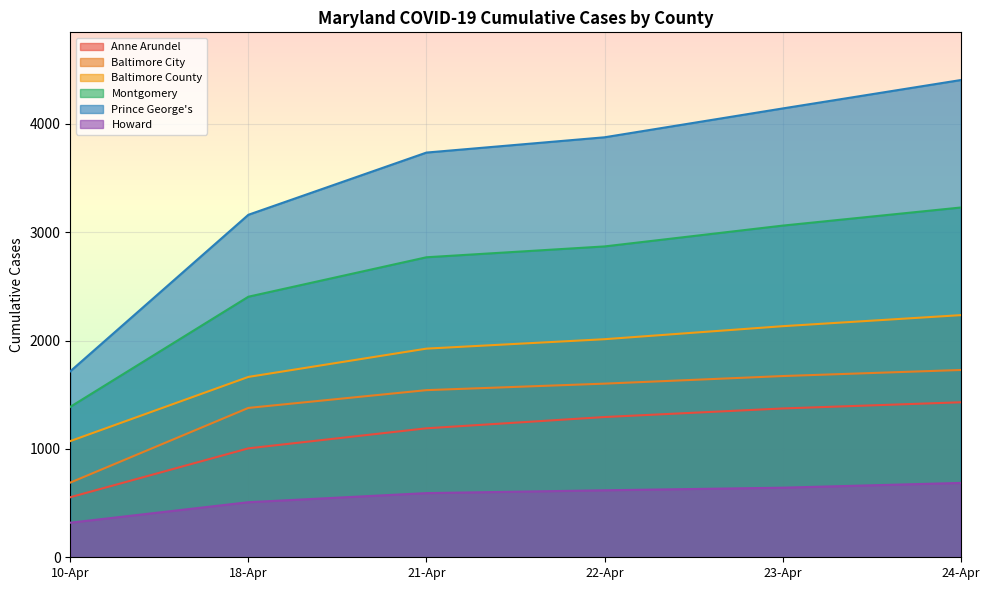

True or false: Prince George's and Montgomery intersect in this chart.

False